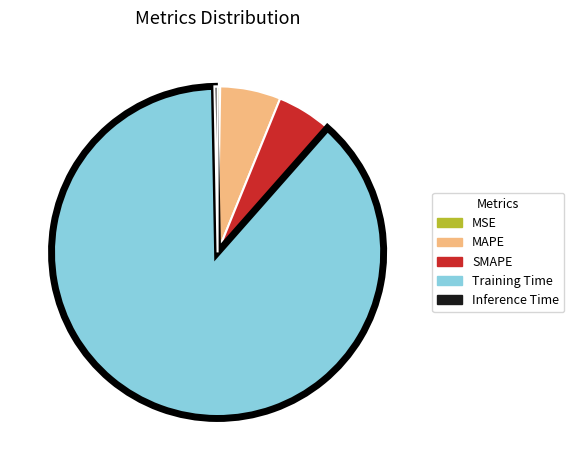

Between Training Time and MAPE, which is larger?

Training Time